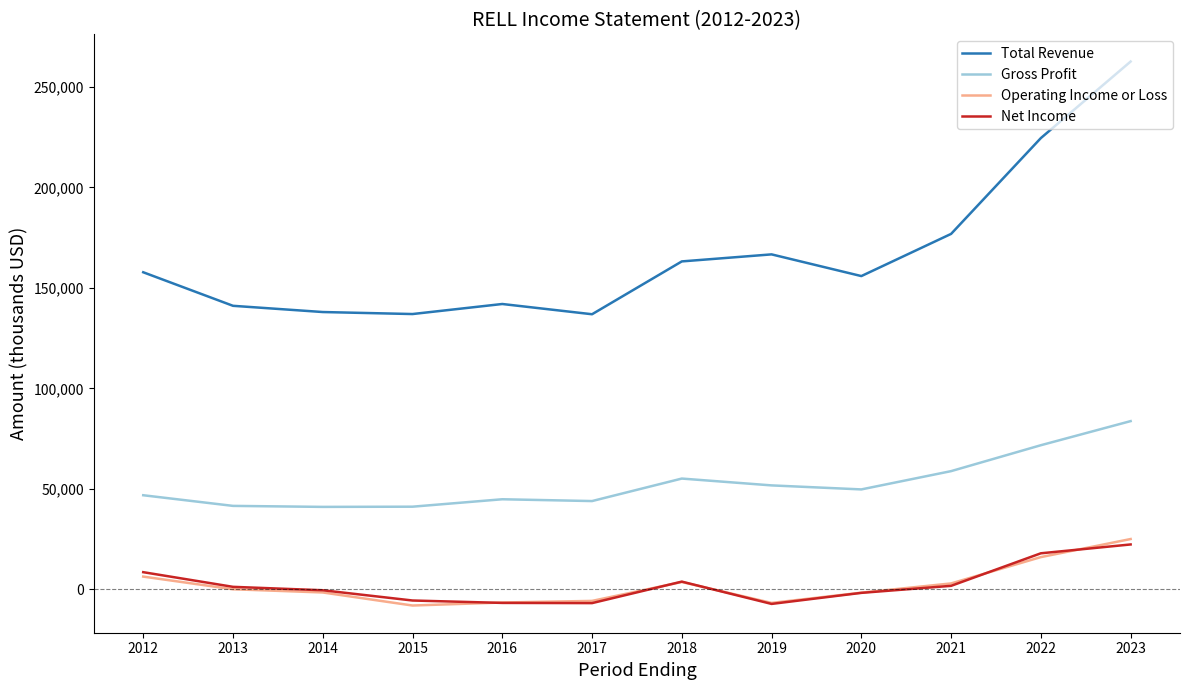

What are all the series names shown in the legend?

Total Revenue, Gross Profit, Operating Income or Loss, Net Income